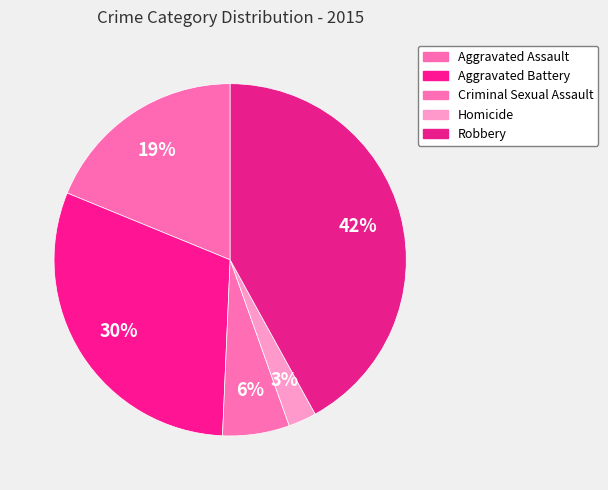

How many slices are in this pie chart?

5